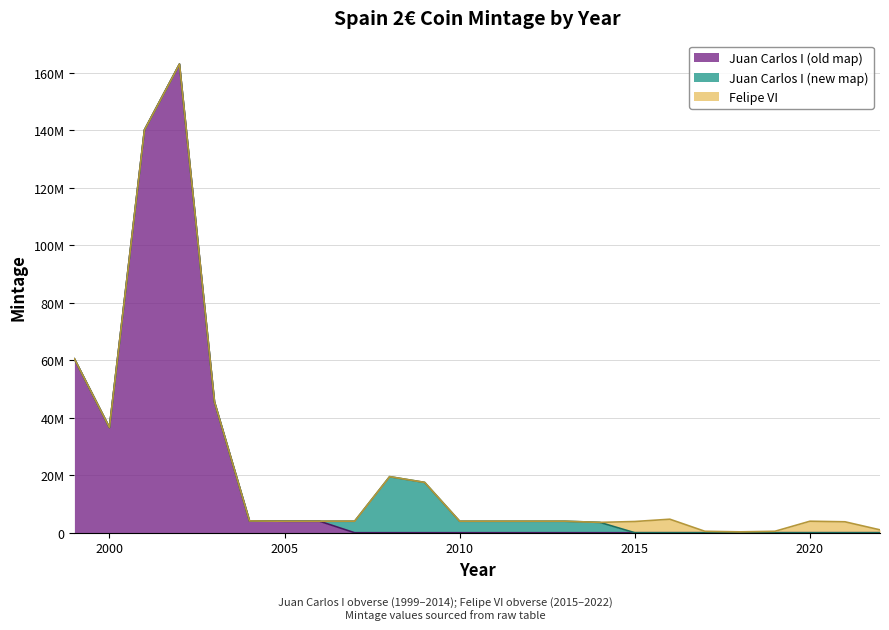

Reading left to right, transcribe all the data shown in this chart.

Juan Carlos I (old map): 1999=60500000	2000=36600000	2001=140100000	2002=163000000	2003=45500000	2004=4100000	2005=4000000	2006=4000000	2007=0	2008=0	2009=0	2010=0	2011=0	2012=0	2013=0	2014=0	2015=0	2016=0	2017=0	2018=0	2019=0	2020=0	2021=0	2022=0
Juan Carlos I (new map): 1999=0	2000=0	2001=0	2002=0	2003=0	2004=0	2005=0	2006=0	2007=4000000	2008=19500000	2009=17500000	2010=4000000	2011=4000000	2012=4000000	2013=4000000	2014=3600000	2015=0	2016=0	2017=0	2018=0	2019=0	2020=0	2021=0	2022=0
Felipe VI: 1999=0	2000=0	2001=0	2002=0	2003=0	2004=0	2005=0	2006=0	2007=0	2008=0	2009=0	2010=0	2011=0	2012=0	2013=0	2014=0	2015=3900000	2016=4700000	2017=500000	2018=300000	2019=500000	2020=4000000	2021=3800000	2022=1000000